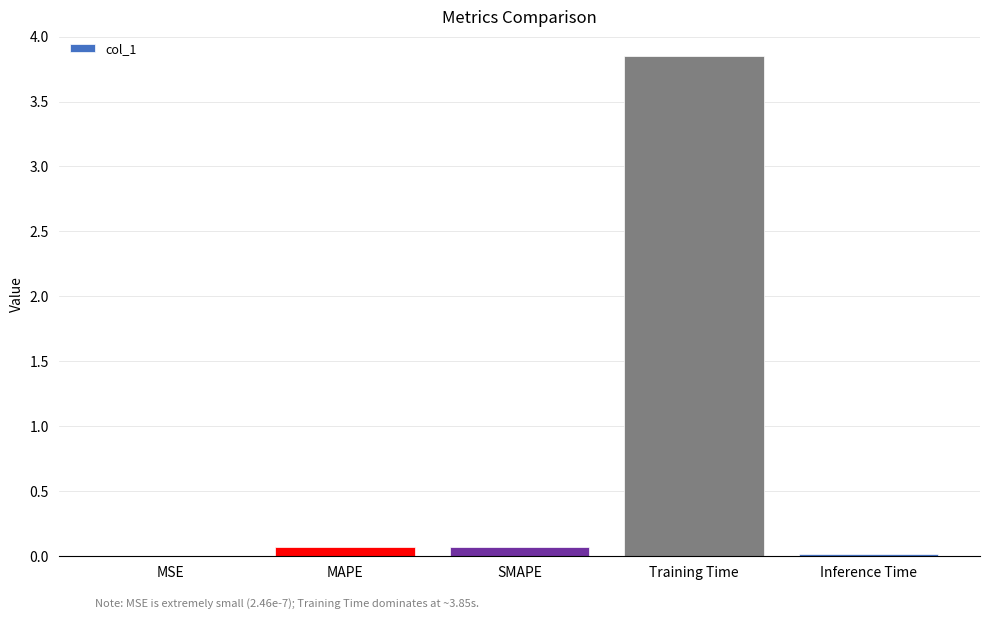

How many distinct data groups are displayed?

1